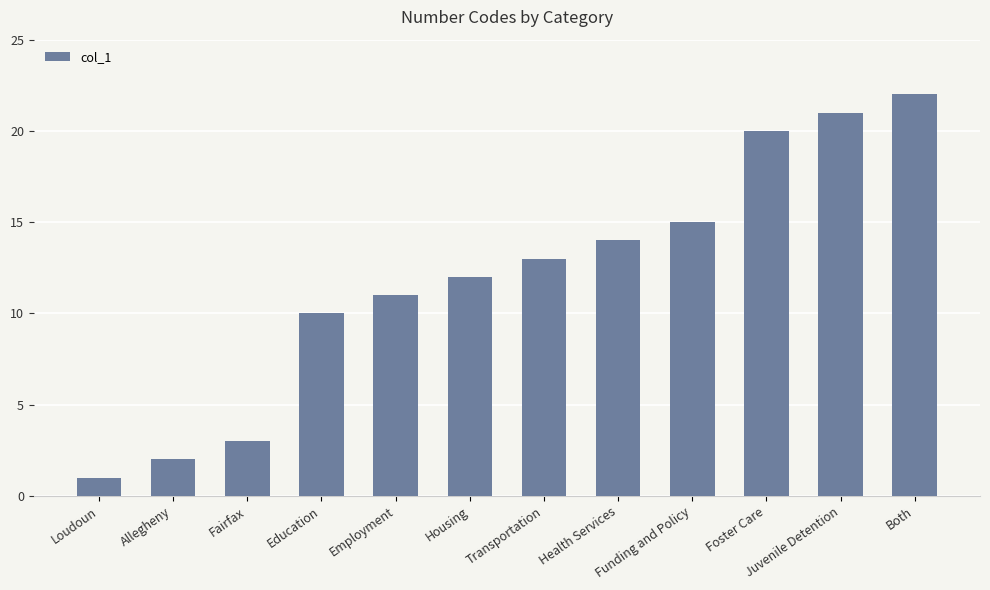

What is the difference between the maximum and second lowest values?

20